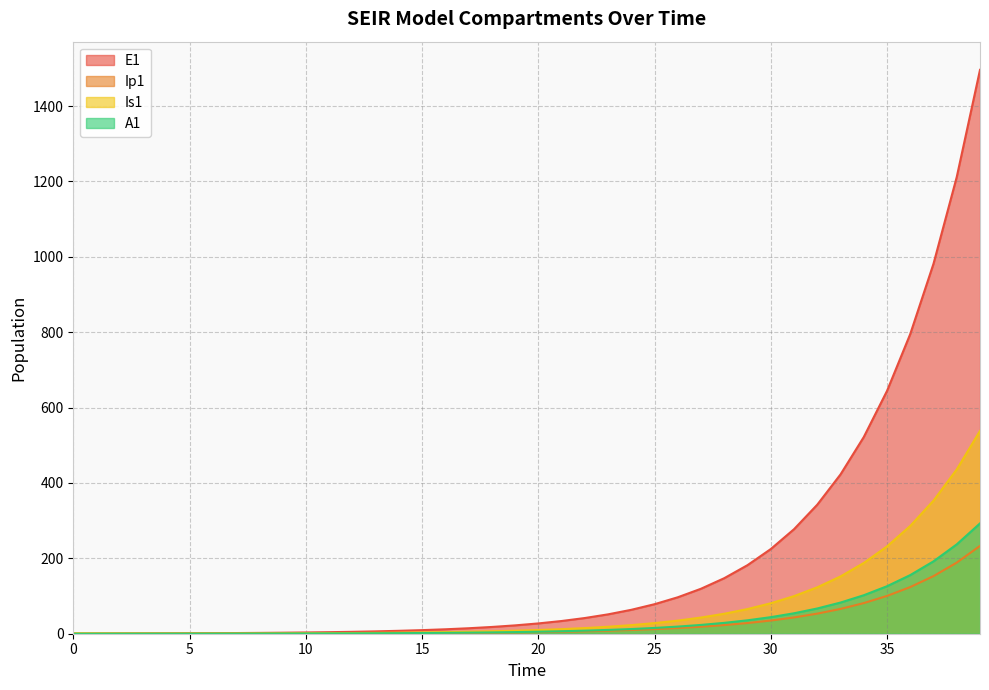

True or false: A1 has a value of 82.7 at 33.

True